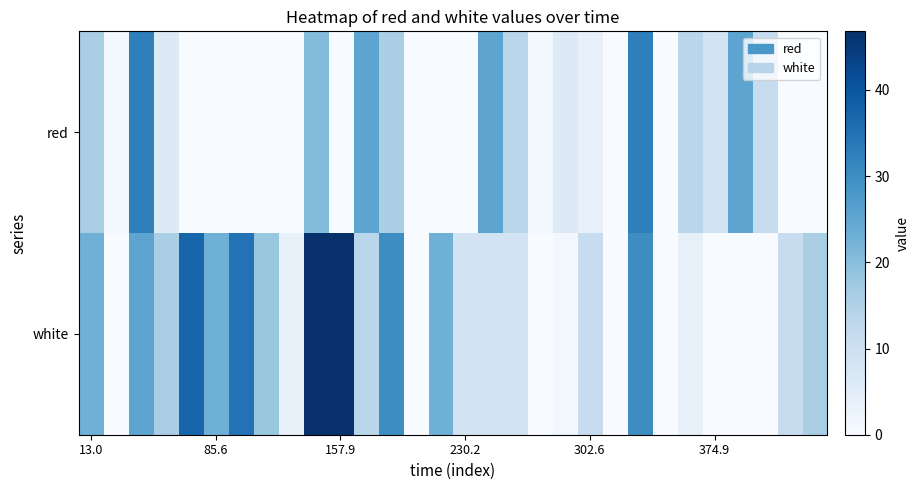

Reading left to right, extract all data points from this chart.

red: 15.8	1.4	32.5	6.2	0.0	0.0	0.0	0.0	0.0	20.5	0.0	25.3	15.8	0.0	0.0	0.0	25.3	13.4	1.4	6.2	3.8	0.0	32.5	0.0	13.4	8.6	25.3	11.0	0.0	0.0
white: 22.9	0.0	25.3	15.8	37.2	22.9	34.9	18.1	3.8	46.8	46.8	13.4	30.1	0.0	22.9	8.6	8.6	8.6	0.0	1.4	11.0	0.0	30.1	0.0	3.8	0.0	0.0	0.0	11.0	15.8